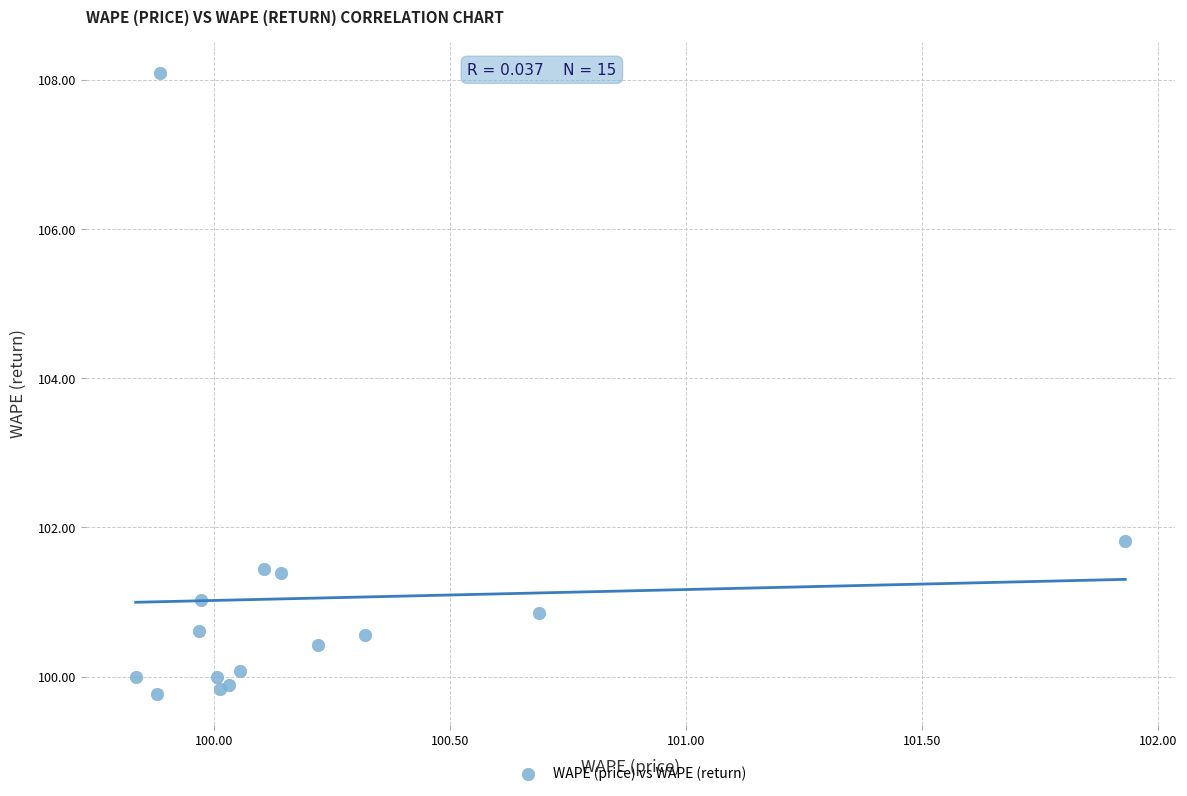

What Y value in the scatter plot is closest to 103?

101.8